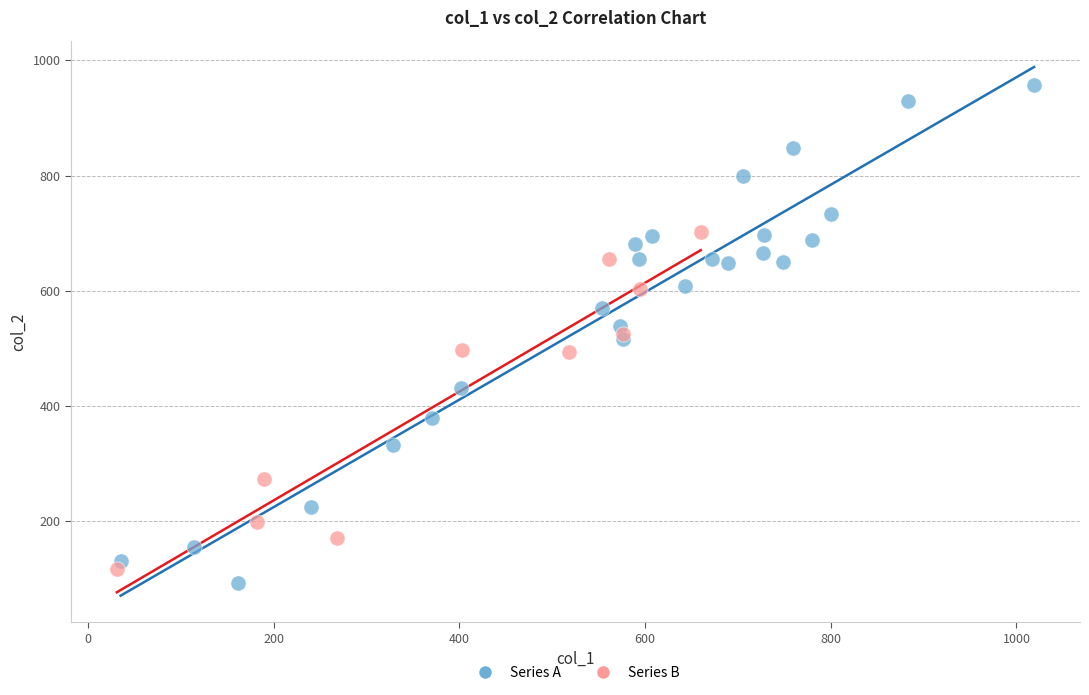

Which series contains the highest Y value?

Series A